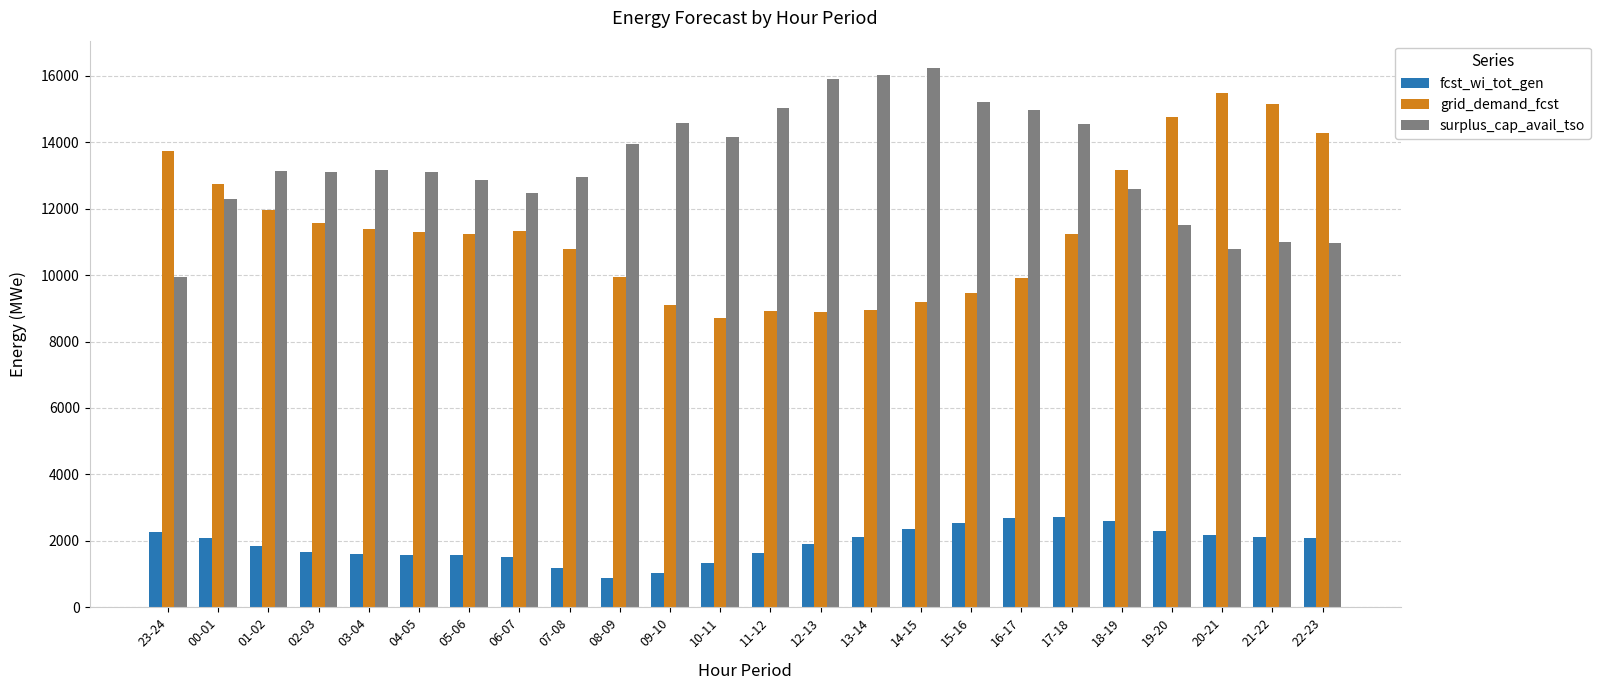

The surplus_cap_avail_tso series shows 9189 at 10-11. True or false?

False